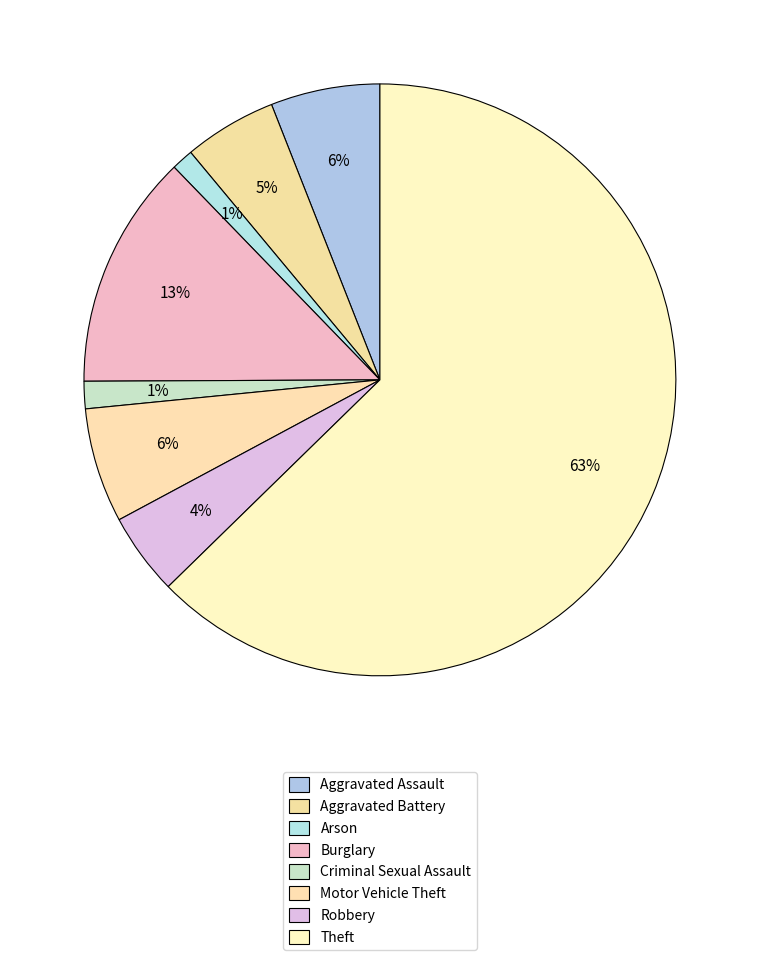

Count the number of slices in the pie.

8